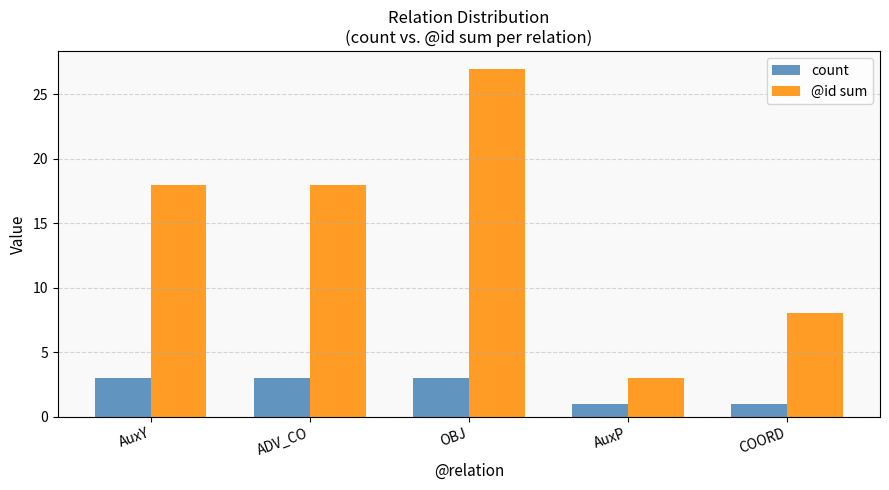

What is the approximate value of @id sum at AuxY?

18